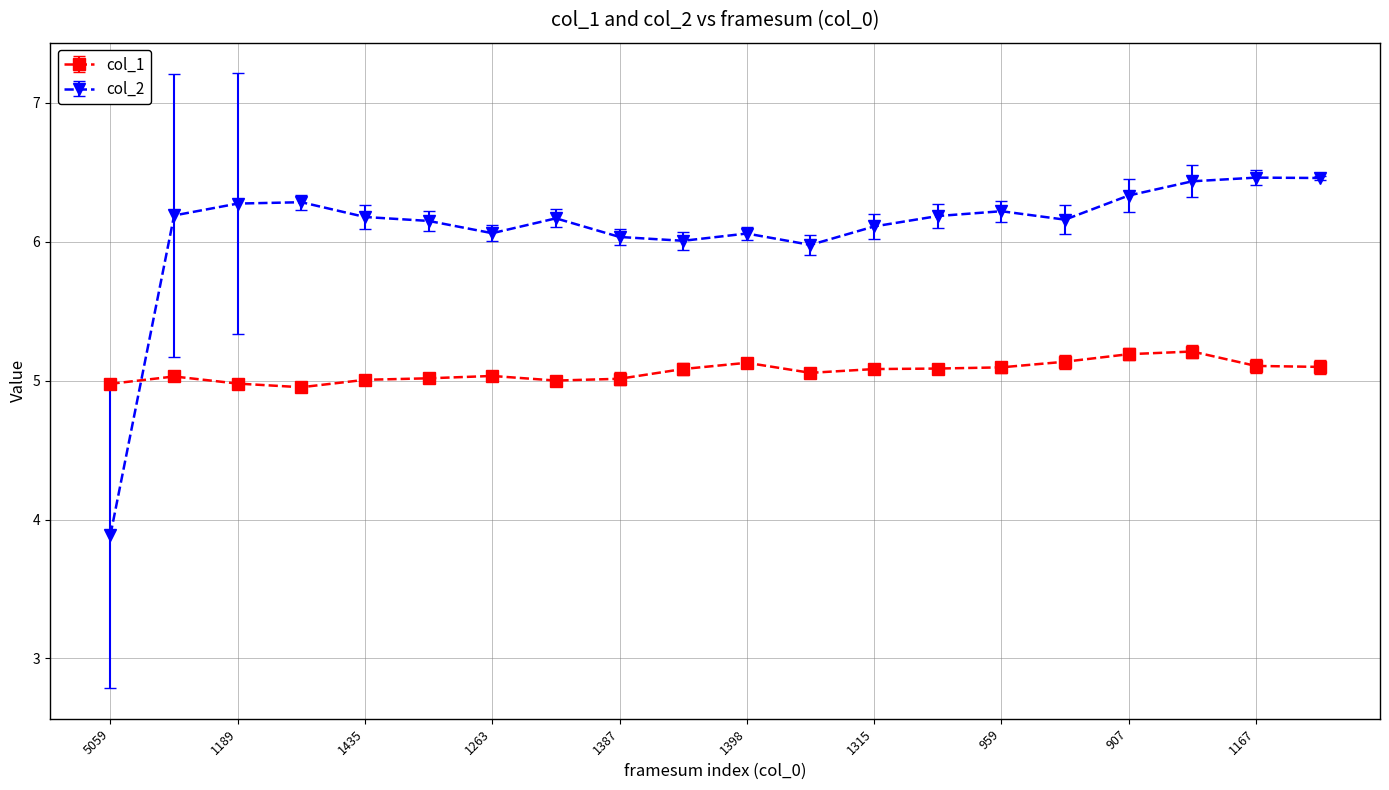

What is the value of the col_2 point at the 7th from the left?

6.1